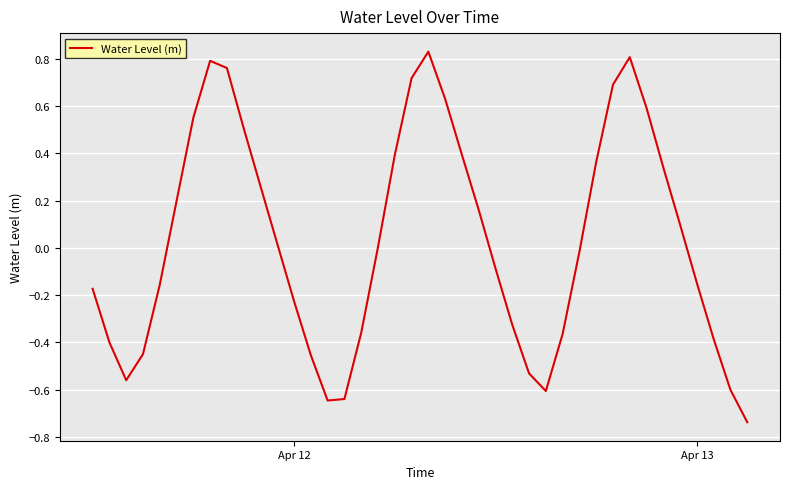

What is the difference between the maximum and minimum values?

1.6